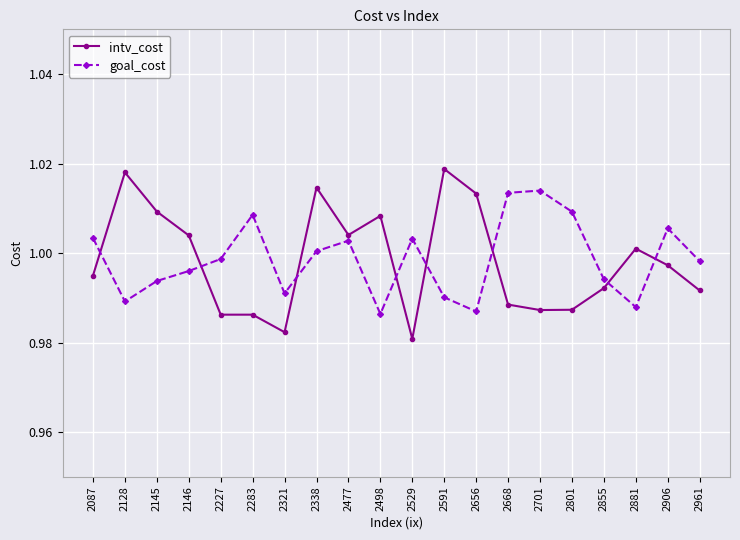

At which category does goal_cost reach its first local peak?

2283